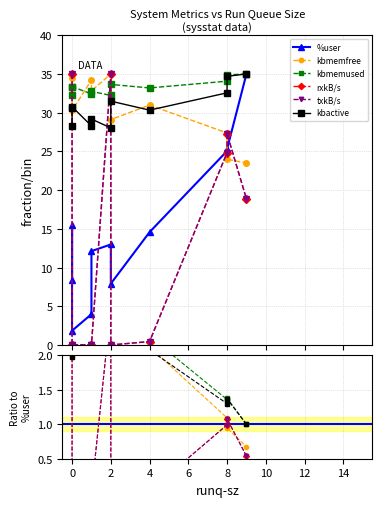

True or false: kbmemfree and kbmemused cross at least once.

True